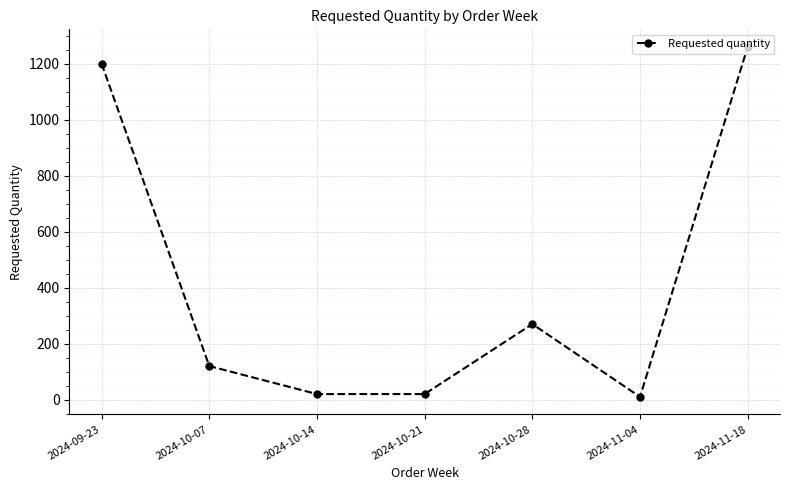

What is the label of the 4th point from the left?

2024-10-21